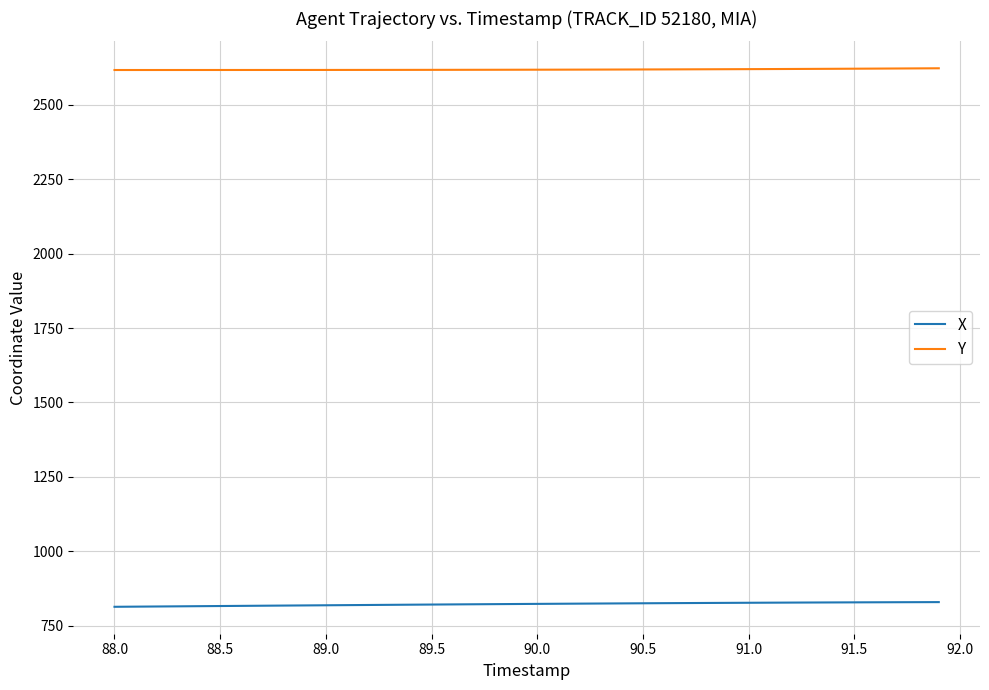

Which series has the largest total across all categories?

Y